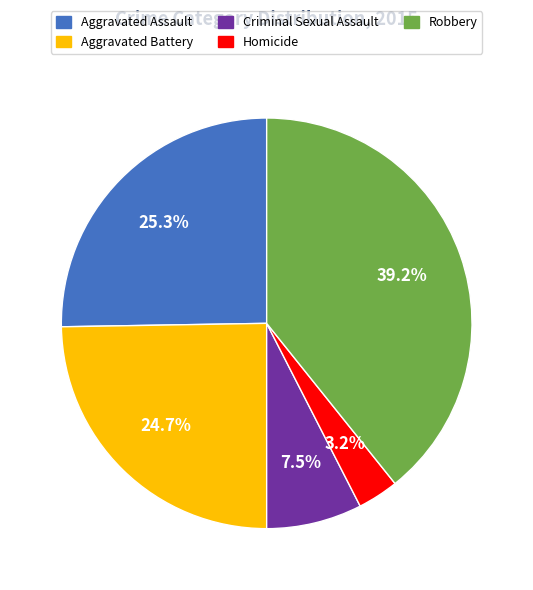

What is the smallest slice in the pie chart?

Homicide